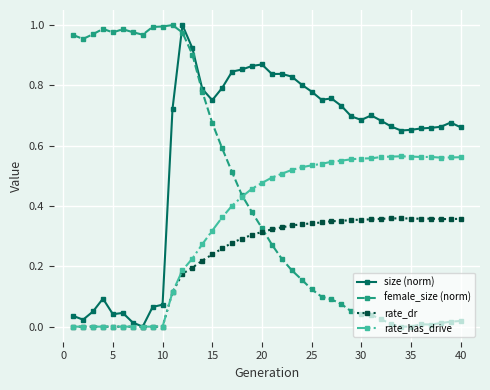

Which series has the largest total across all categories?

size (norm)